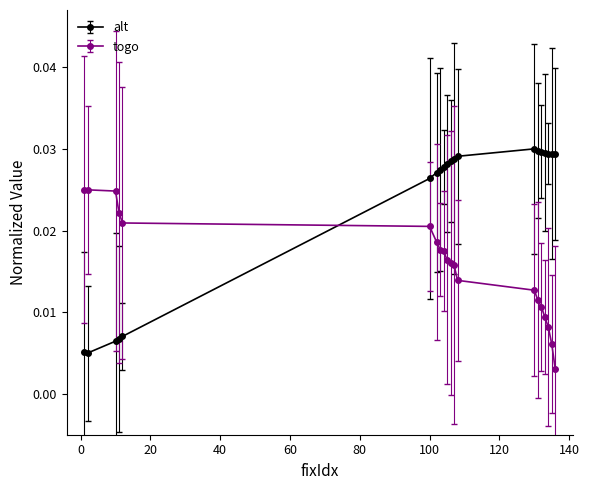

Count the togo values in the range 0 to 1.

20